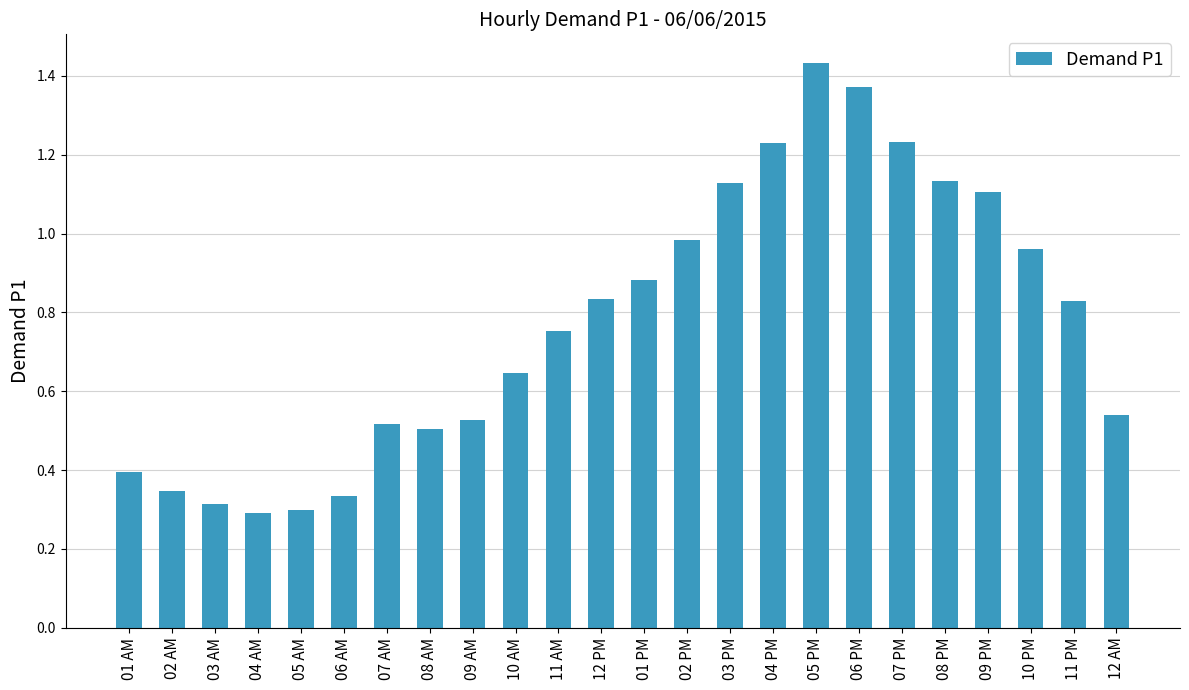

The chart shows a value of 2.1 at 04 PM. True or false?

False